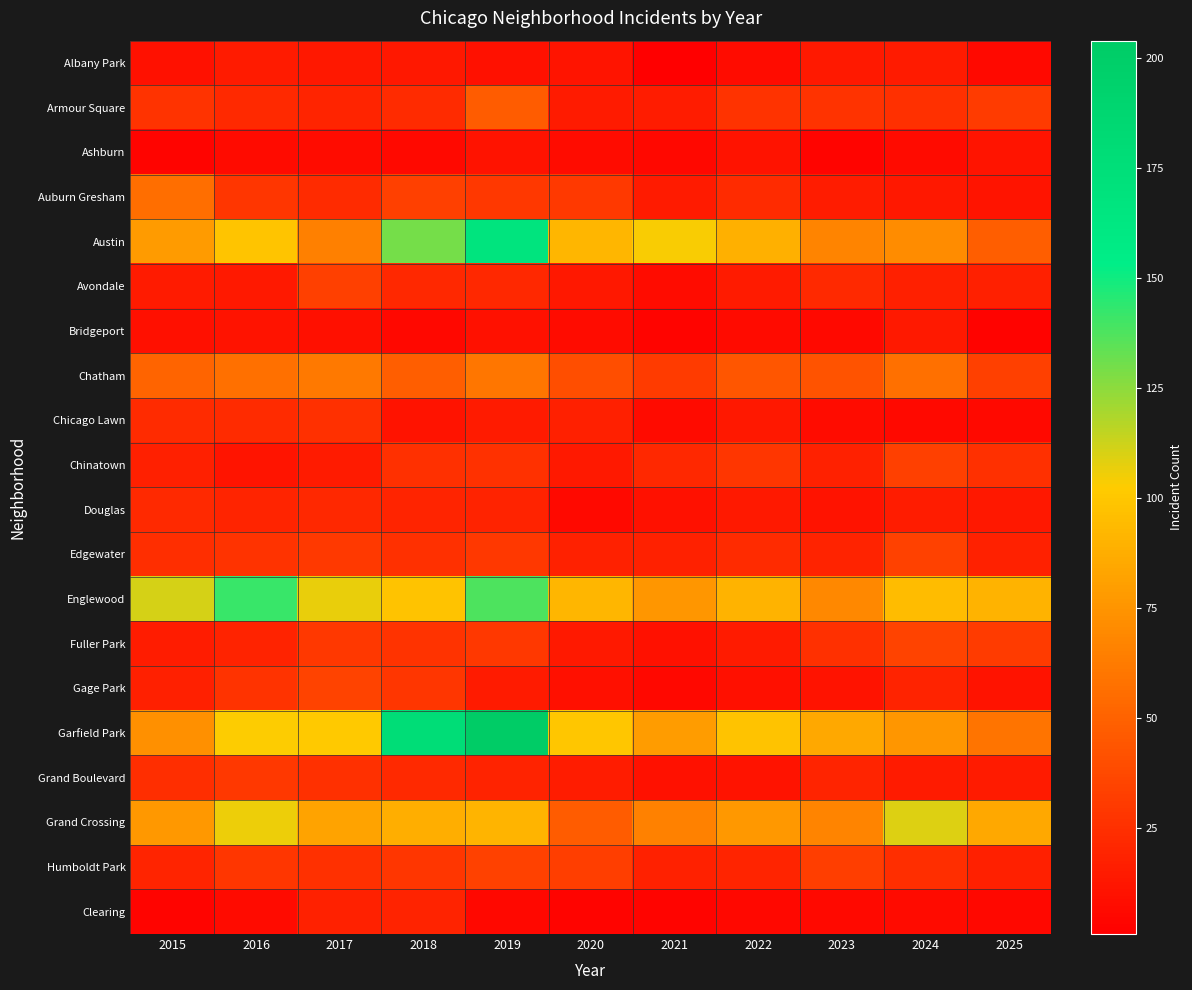

Reading left to right, what are all the values shown in this chart?

Albany Park: 2015=10	2016=15	2017=13	2018=13	2019=10	2020=12	2021=1	2022=8	2023=14	2024=15	2025=6
Armour Square: 2015=27	2016=22	2017=20	2018=23	2019=47	2020=15	2021=16	2022=27	2023=27	2024=25	2025=31
Ashburn: 2015=4	2016=7	2017=8	2018=6	2019=11	2020=8	2021=5	2022=11	2023=4	2024=7	2025=12
Auburn Gresham: 2015=56	2016=28	2017=23	2018=33	2019=29	2020=30	2021=15	2022=23	2023=16	2024=13	2025=12
Austin: 2015=78	2016=99	2017=65	2018=130	2019=167	2020=92	2021=104	2022=89	2023=67	2024=71	2025=48
Avondale: 2015=15	2016=14	2017=33	2018=21	2019=21	2020=13	2021=8	2022=15	2023=22	2024=17	2025=17
Bridgeport: 2015=9	2016=11	2017=9	2018=5	2019=10	2020=8	2021=4	2022=7	2023=6	2024=14	2025=3
Chatham: 2015=51	2016=57	2017=62	2018=48	2019=60	2020=40	2021=31	2022=44	2023=43	2024=57	2025=33
Chicago Lawn: 2015=23	2016=23	2017=25	2018=11	2019=15	2020=17	2021=7	2022=13	2023=8	2024=6	2025=6
Chinatown: 2015=17	2016=12	2017=15	2018=25	2019=26	2020=14	2021=21	2022=28	2023=18	2024=33	2025=25
Douglas: 2015=22	2016=20	2017=21	2018=20	2019=19	2020=6	2021=10	2022=14	2023=11	2024=16	2025=13
Edgewater: 2015=24	2016=27	2017=30	2018=25	2019=29	2020=18	2021=18	2022=23	2023=19	2024=34	2025=18
Englewood: 2015=111	2016=142	2017=107	2018=98	2019=138	2020=92	2021=76	2022=90	2023=69	2024=95	2025=90
Fuller Park: 2015=16	2016=19	2017=29	2018=27	2019=29	2020=14	2021=10	2022=15	2023=25	2024=35	2025=31
Gage Park: 2015=17	2016=27	2017=35	2018=28	2019=15	2020=9	2021=5	2022=9	2023=11	2024=19	2025=11
Garfield Park: 2015=73	2016=103	2017=101	2018=178	2019=204	2020=100	2021=79	2022=98	2023=85	2024=76	2025=59
Grand Boulevard: 2015=24	2016=29	2017=25	2018=22	2019=19	2020=16	2021=10	2022=11	2023=20	2024=15	2025=15
Grand Crossing: 2015=77	2016=106	2017=82	2018=88	2019=91	2020=47	2021=66	2022=77	2023=67	2024=109	2025=85
Humboldt Park: 2015=20	2016=28	2017=25	2018=28	2019=34	2020=32	2021=18	2022=20	2023=32	2024=24	2025=17
Clearing: 2015=4	2016=7	2017=18	2018=19	2019=5	2020=4	2021=4	2022=5	2023=6	2024=7	2025=5